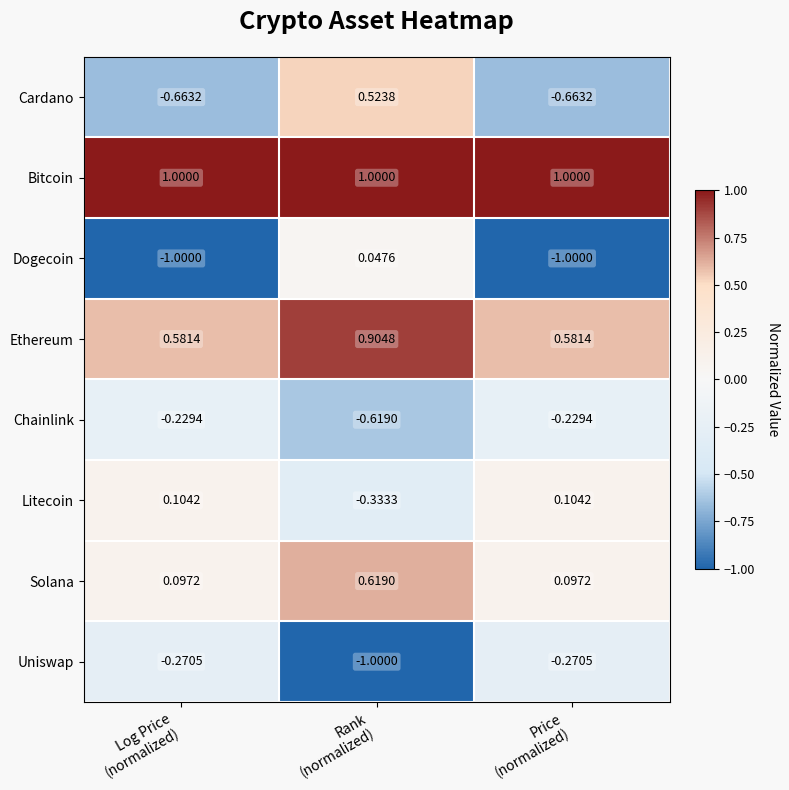

List the series in order of their peak value, lowest first.

Uniswap, Chainlink, Dogecoin, Litecoin, Cardano, Solana, Ethereum, Bitcoin